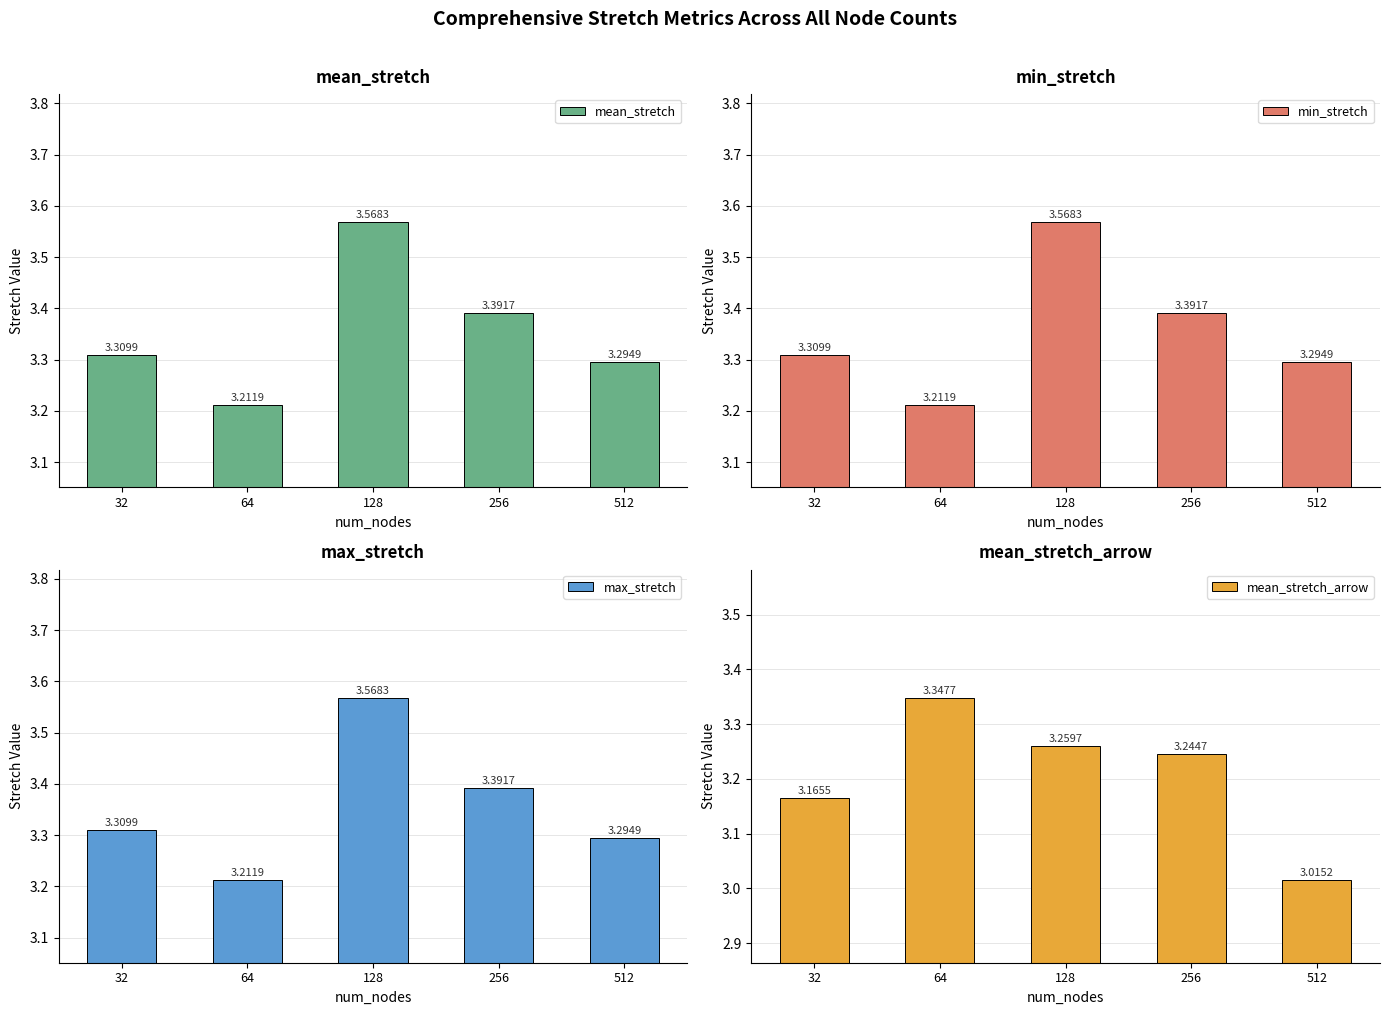

What is the average value of the max_stretch series?

3.4